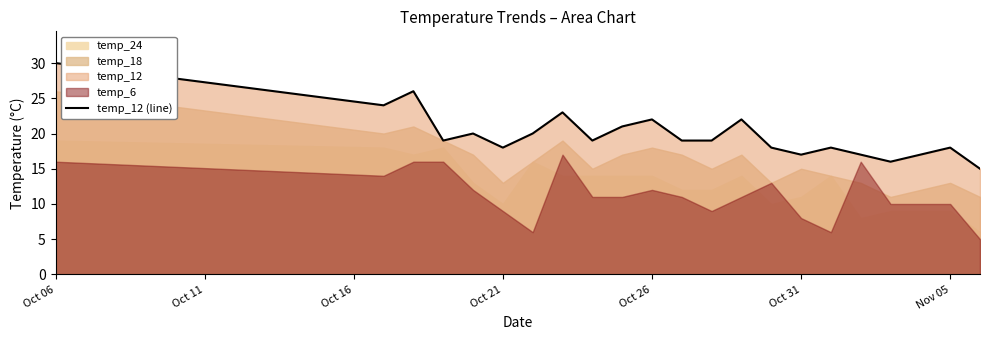

Which category has the highest value in the temp_12 (line) series?

Oct 06